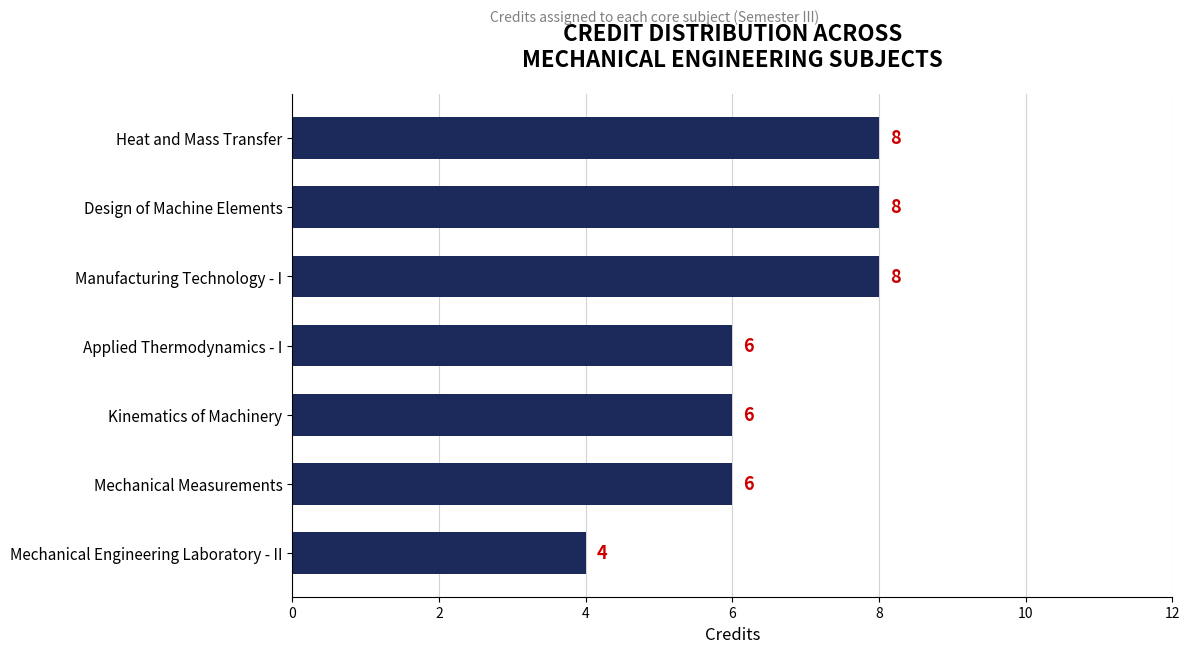

Reading bottom to top, what are all the values shown in this chart?

Mechanical Engineering Laboratory - II=4	Mechanical Measurements=6	Kinematics of Machinery=6	Applied Thermodynamics - I=6	Manufacturing Technology - I=8	Design of Machine Elements=8	Heat and Mass Transfer=8